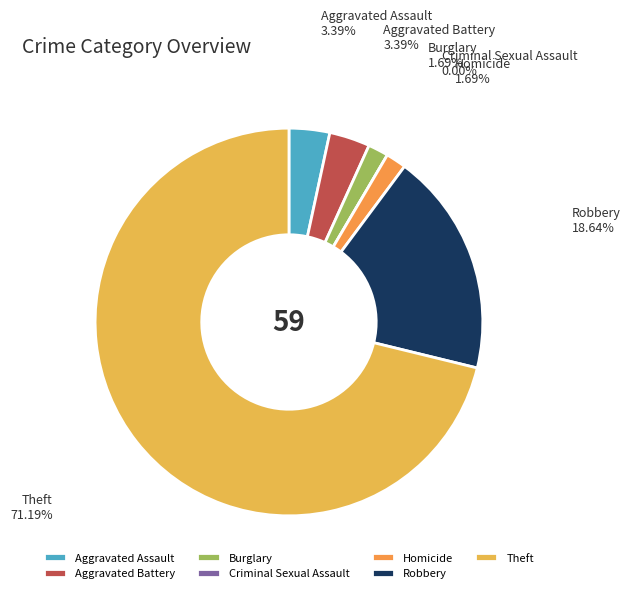

The Theft slice represents 71% of the pie. True or false?

True